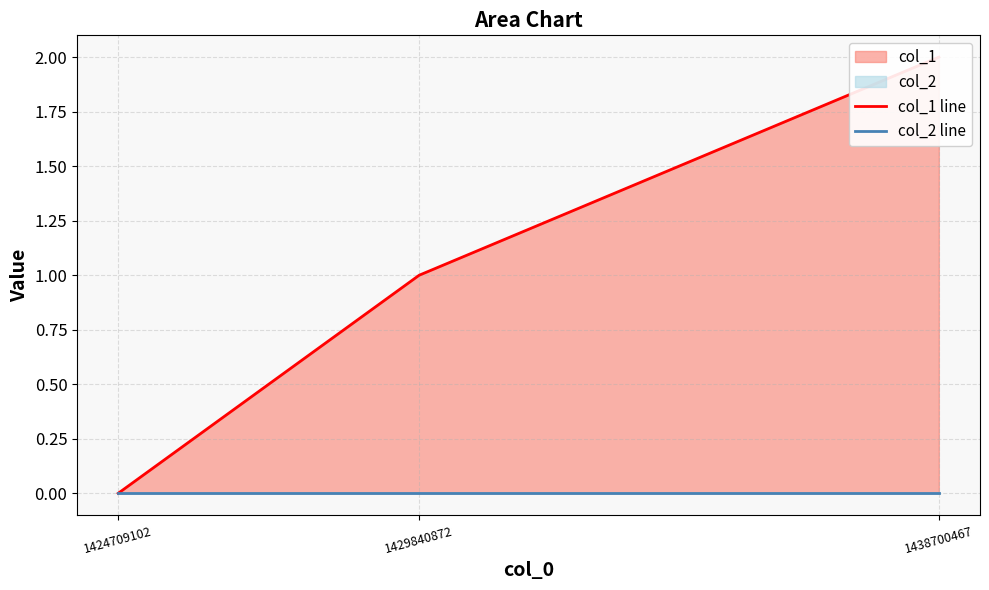

Count the number of data series in this chart.

2